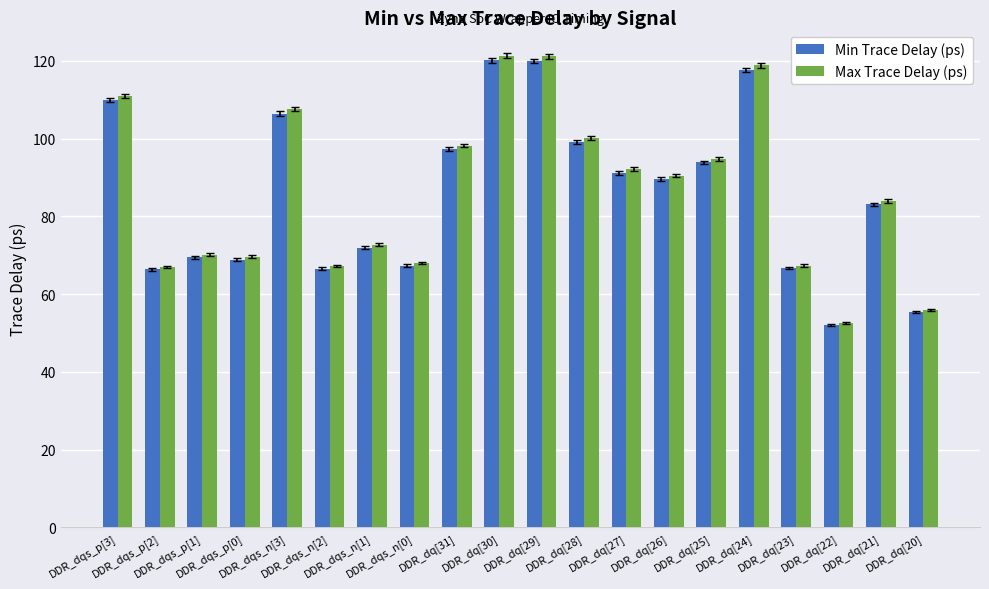

What are all the series names shown in the legend?

Min Trace Delay (ps), Max Trace Delay (ps)